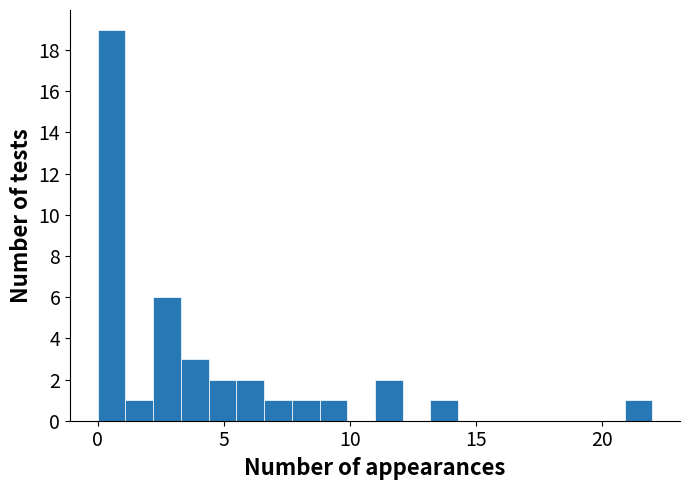

Around what value on the x-axis is the tallest bar? Give the approximate position of its centre, as read against the axis.

0.5